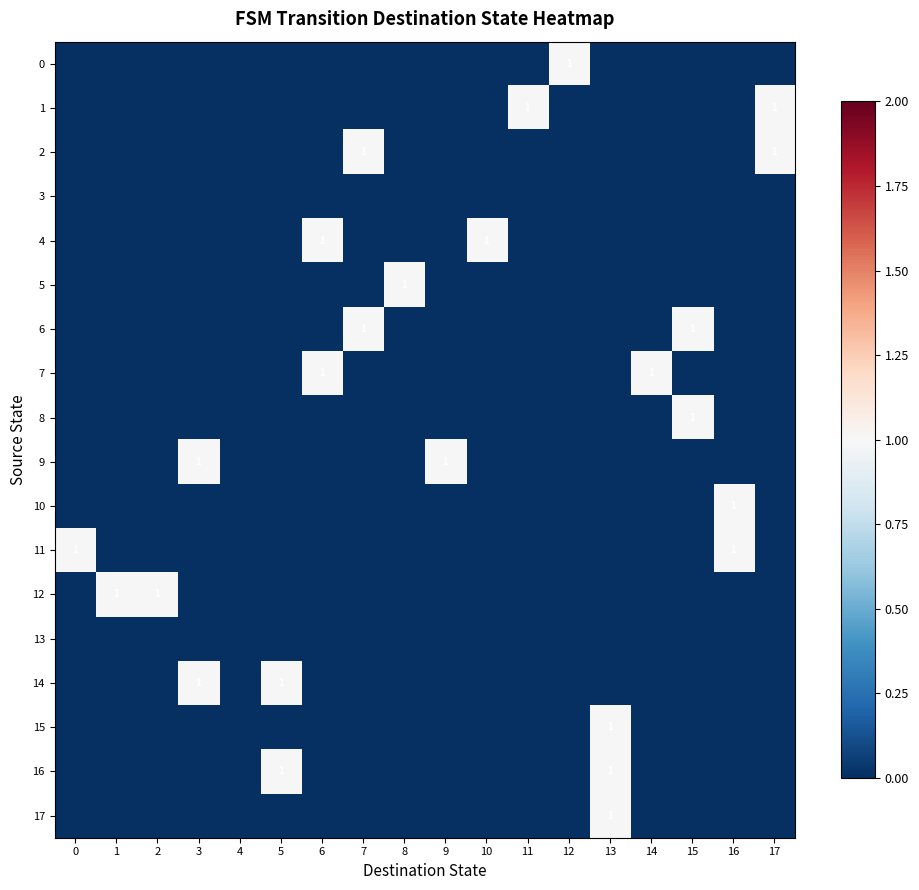

What is the spread (max minus min) of values at 14?

1